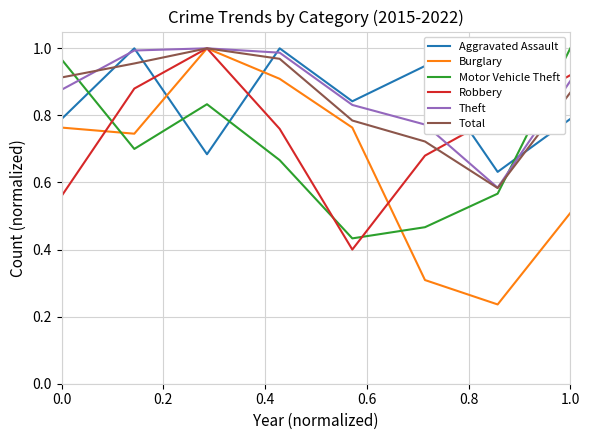

Which series has the widest spread of values?

Burglary